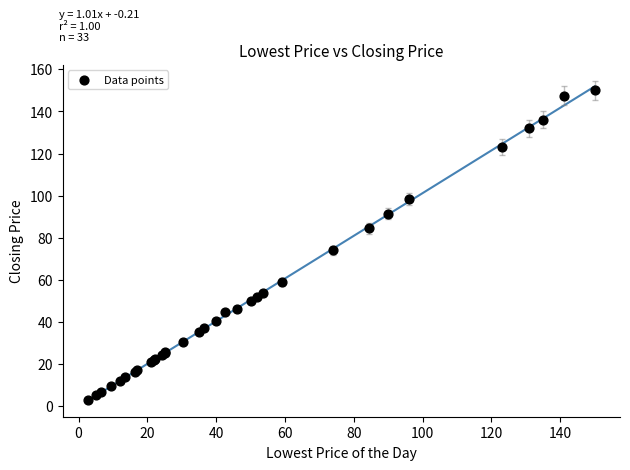

What Y value in the scatter plot is closest to 76?

74.0